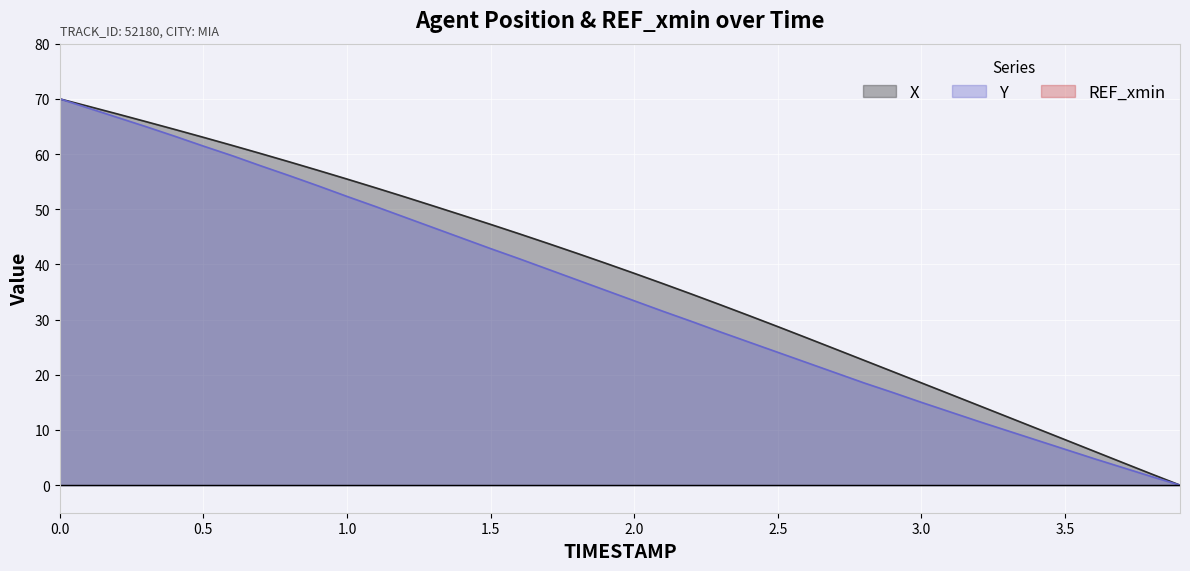

The value of X at 0.5 is 63.0. True or false?

True